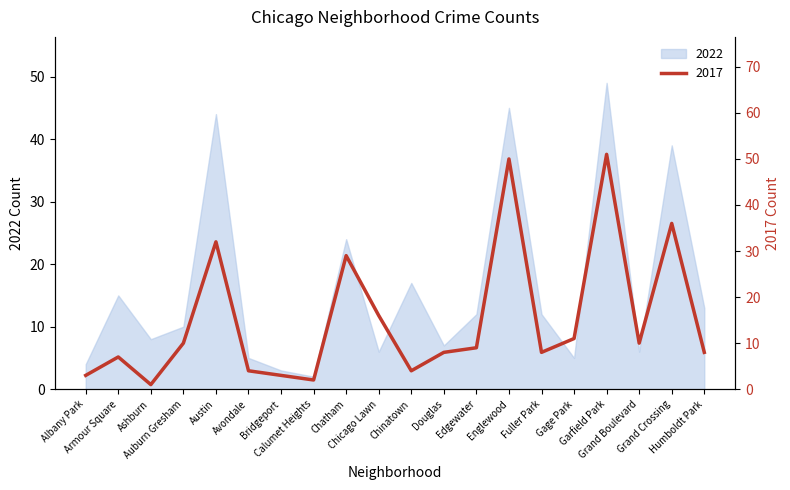

Reading left to right, list all the values displayed in this chart.

2022: 4	15	8	10	44	5	3	2	24	6	17	7	12	45	12	5	49	6	39	13
2017: 3	7	1	10	32	4	3	2	29	16	4	8	9	50	8	11	51	10	36	8